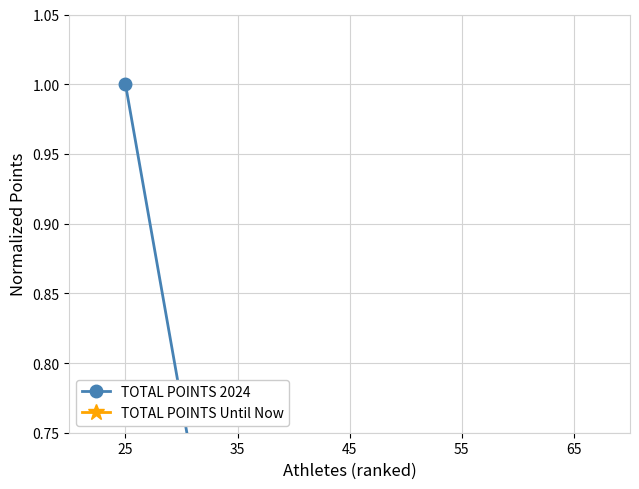

Reading left to right, what are all the values shown in this chart?

TOTAL POINTS 2024: 25=1.0	35=0.5	45=0.3	55=0.6	65=0.3
TOTAL POINTS Until Now: 25=0.5	35=0.4	45=0.3	55=0.3	65=0.3